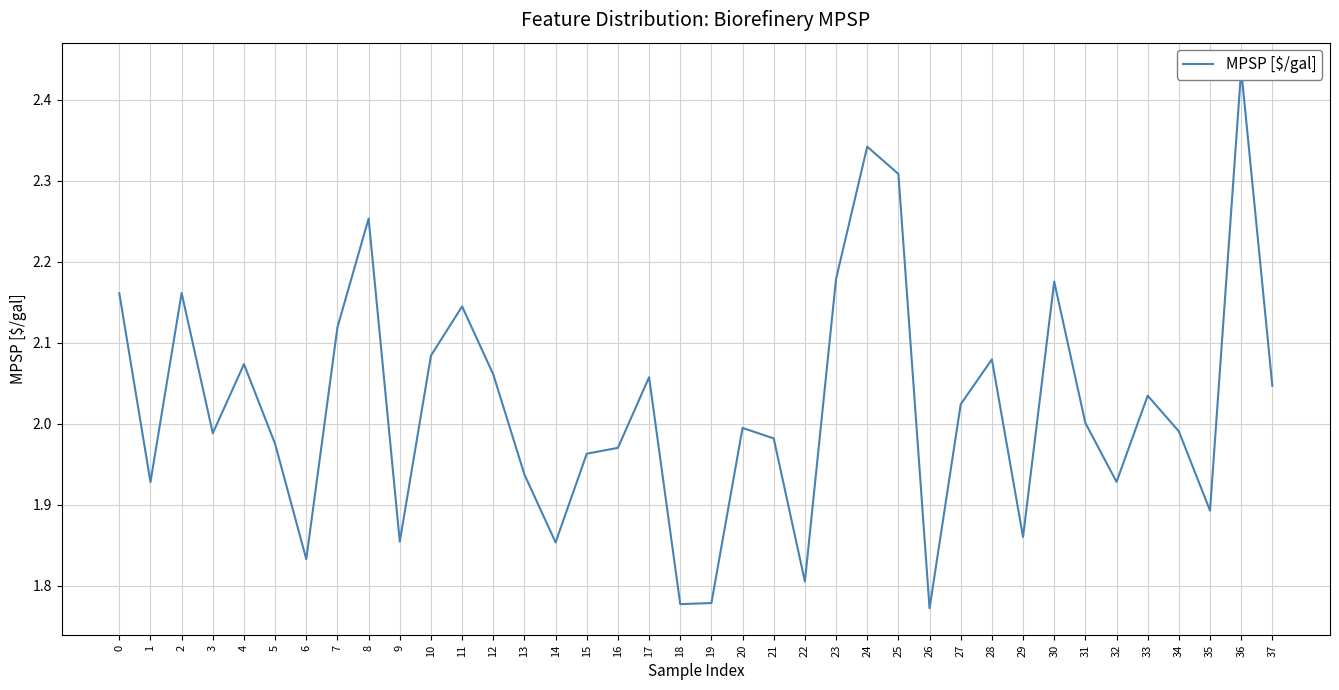

What is the value of the 33rd point from the left?

1.9